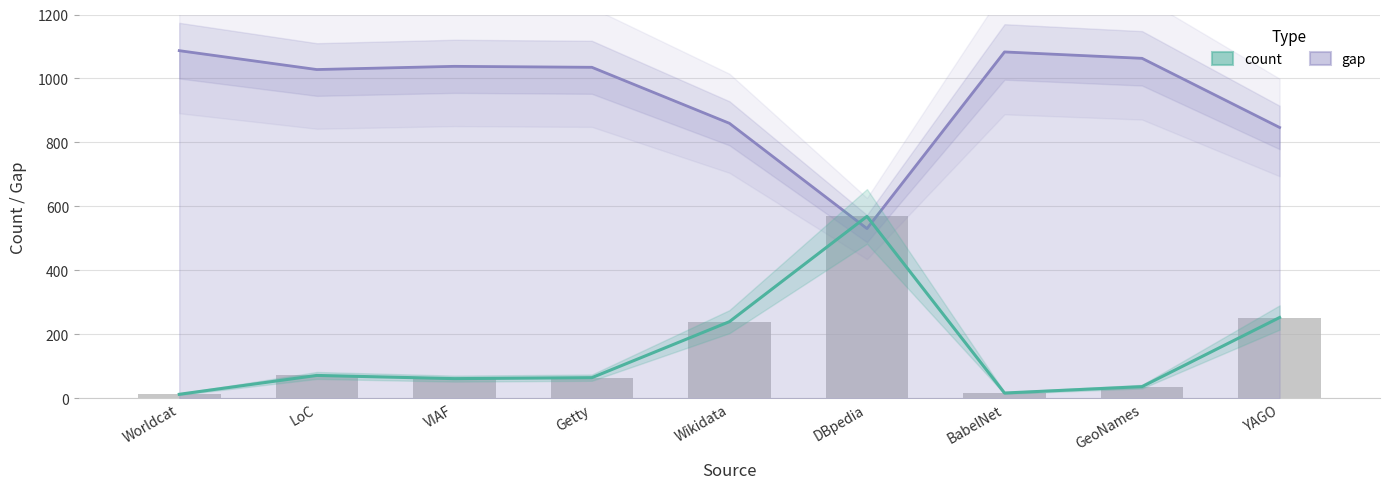

What is the minimum value shown in the chart?

13